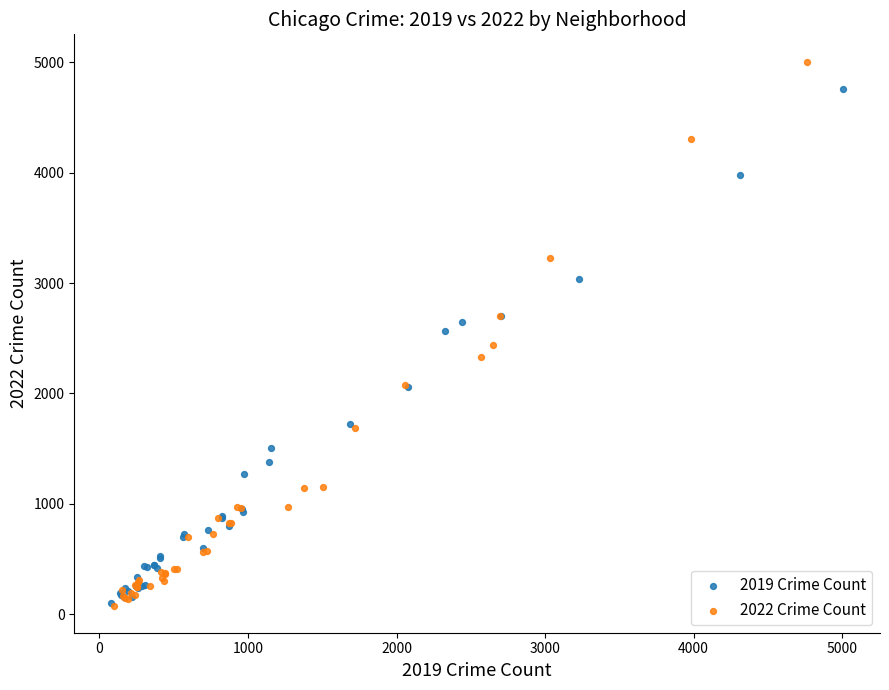

Which series contains the highest Y value?

2022 Crime Count